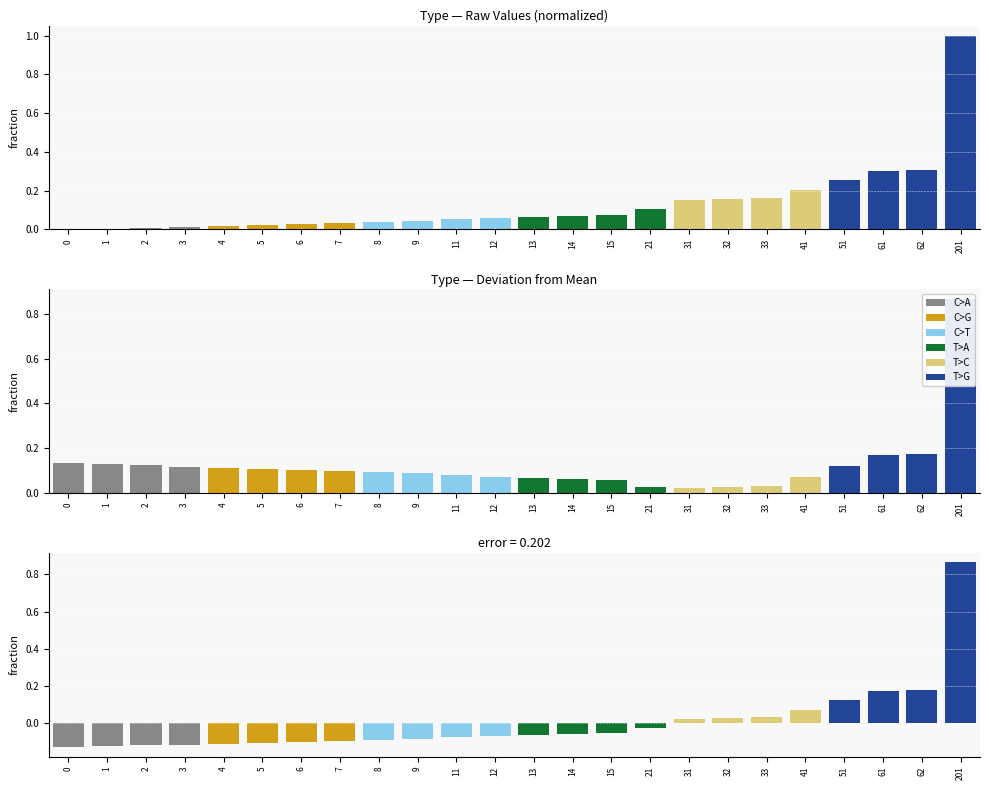

Are the bars horizontal?

No